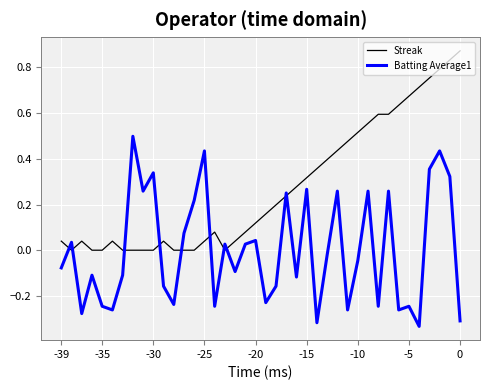

Which series has the largest total across all categories?

Streak